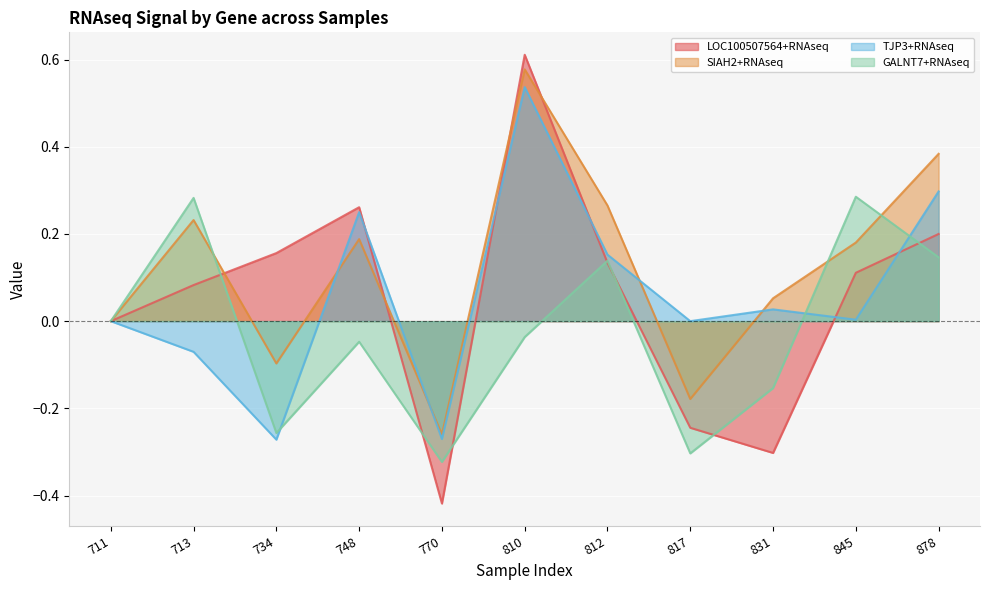

Reading right to left, what are all the values shown in this chart?

LOC100507564+RNAseq: 0.2	0.1	-0.3	-0.2	0.1	0.6	-0.4	0.3	0.2	0.1	0.0
SIAH2+RNAseq: 0.4	0.2	0.1	-0.2	0.3	0.6	-0.3	0.2	-0.1	0.2	0.0
TJP3+RNAseq: 0.3	0.0	0.0	0.0	0.2	0.5	-0.3	0.3	-0.3	-0.1	0.0
GALNT7+RNAseq: 0.1	0.3	-0.2	-0.3	0.1	-0.0	-0.3	-0.0	-0.3	0.3	0.0